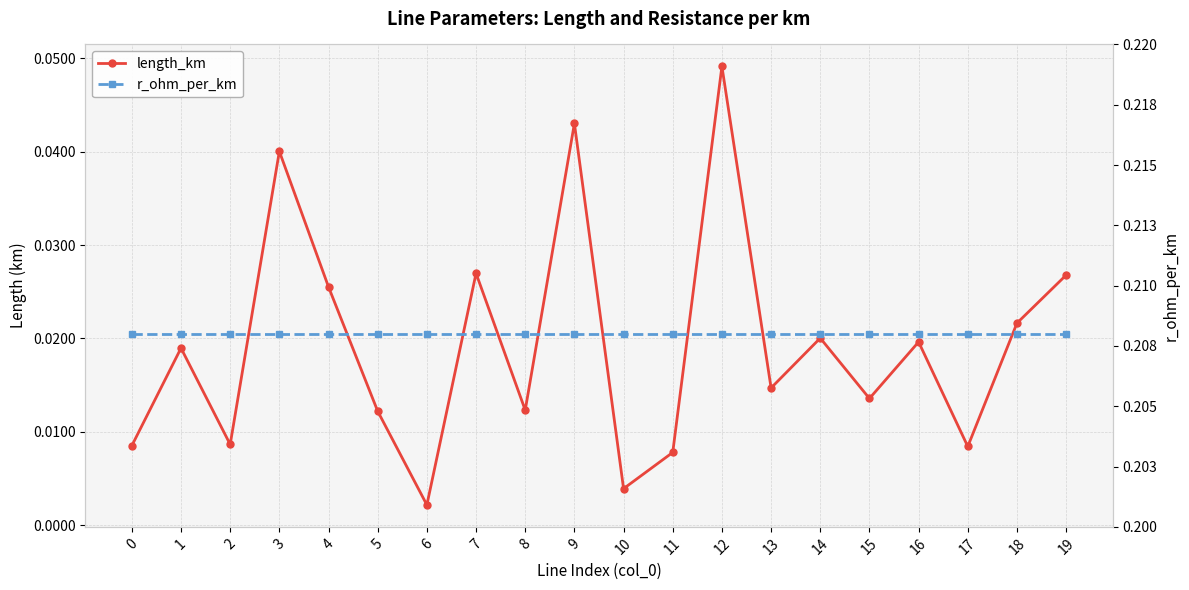

At which label does length_km reach its peak?

12